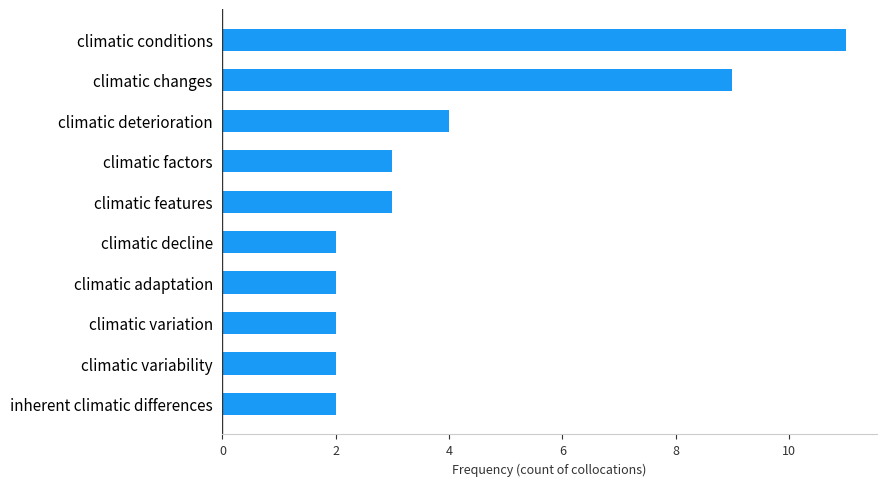

What is the greatest value displayed?

11